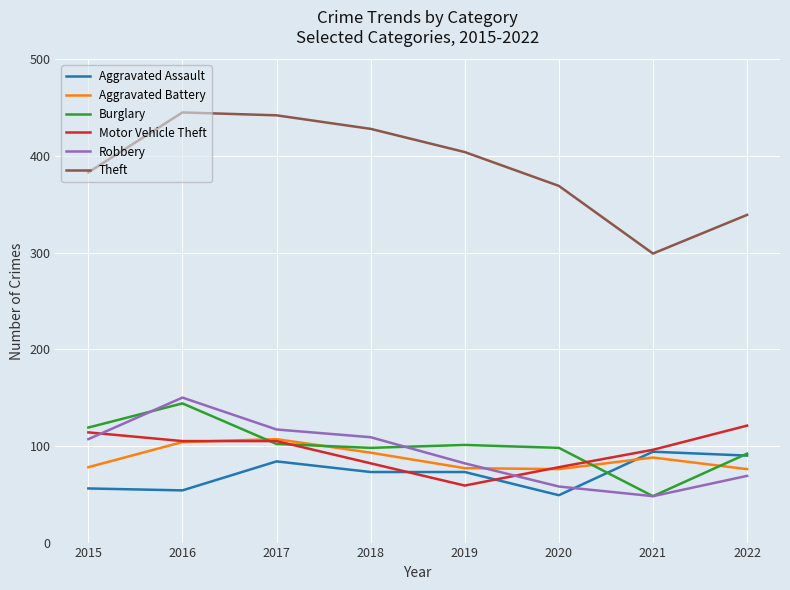

What is the approximate value of Theft at 2022, to the nearest 50?

350